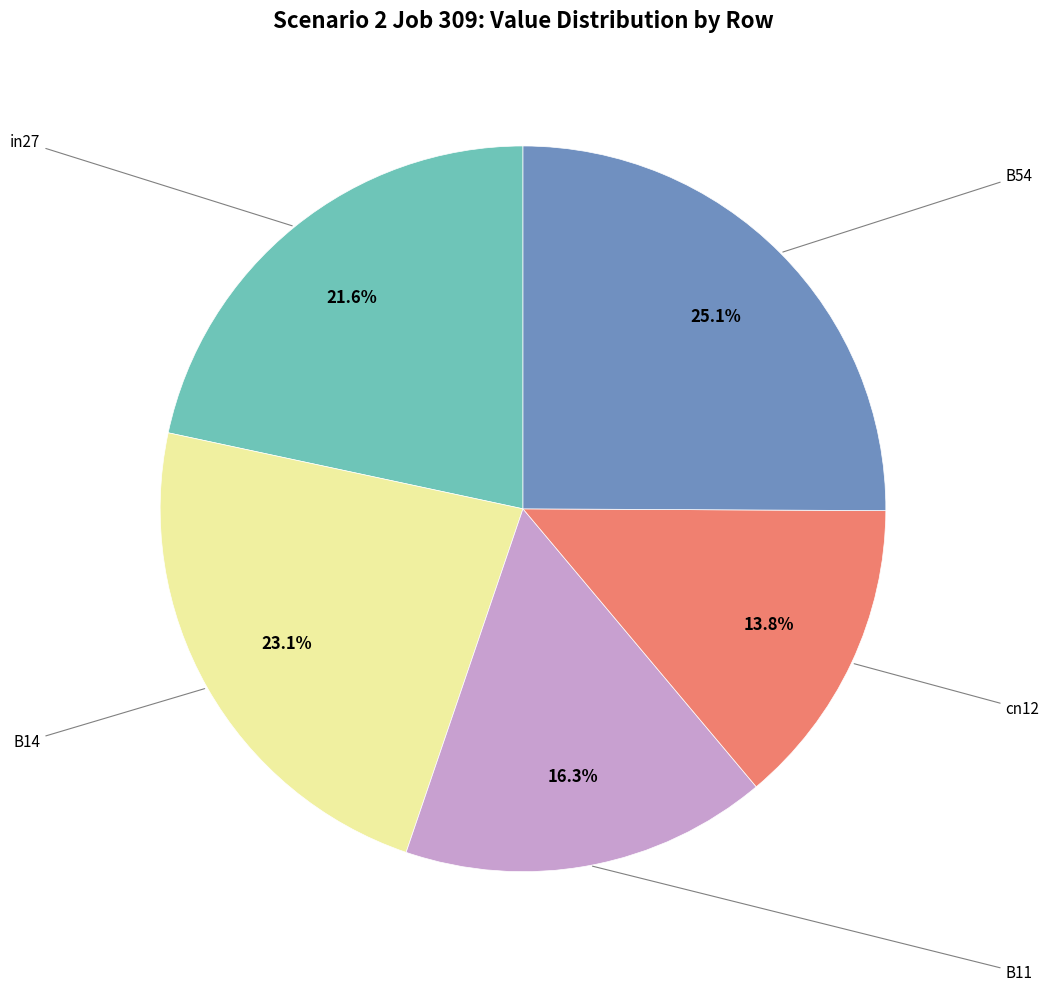

Is there any slice that represents more than half of the pie?

No